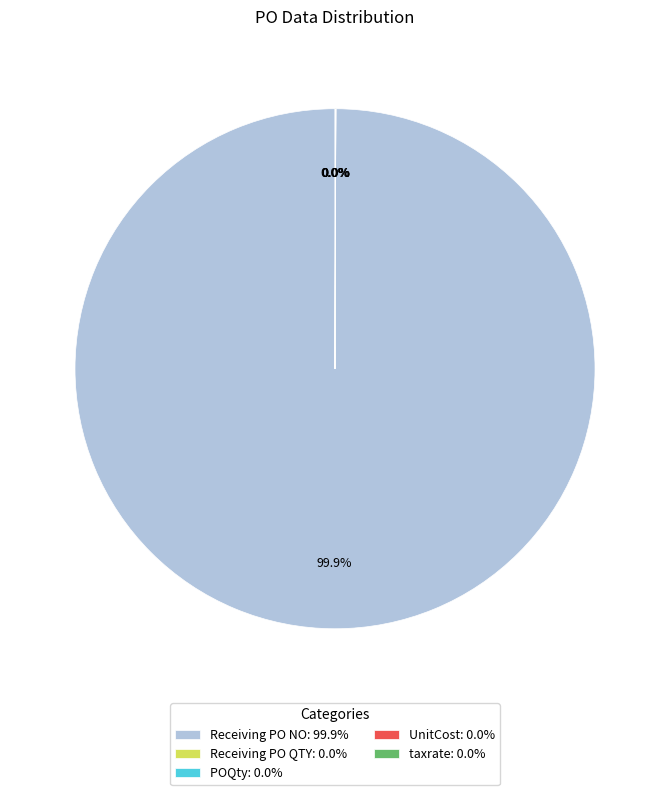

Is there a majority slice in this chart?

Yes